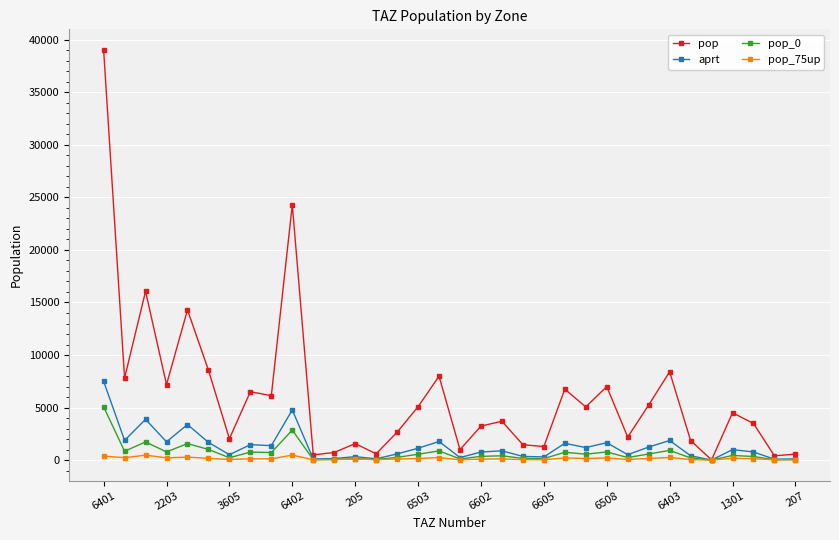

True or false: pop has more than 0 interior local peaks.

True